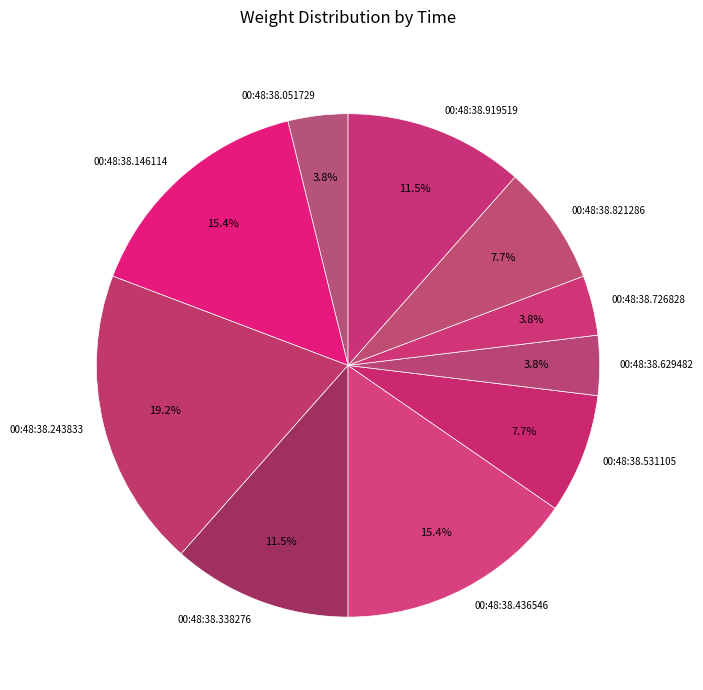

How many slices are in this pie chart?

10